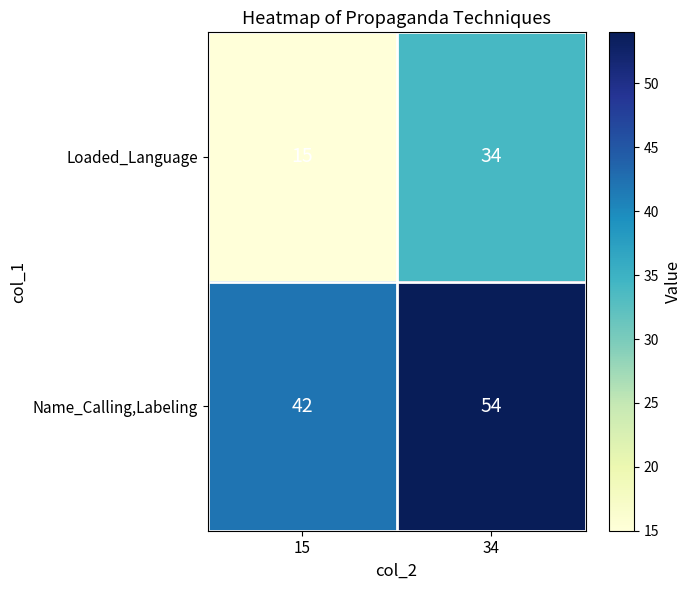

List the series in order of their peak value, lowest first.

Loaded_Language, Name_Calling,Labeling